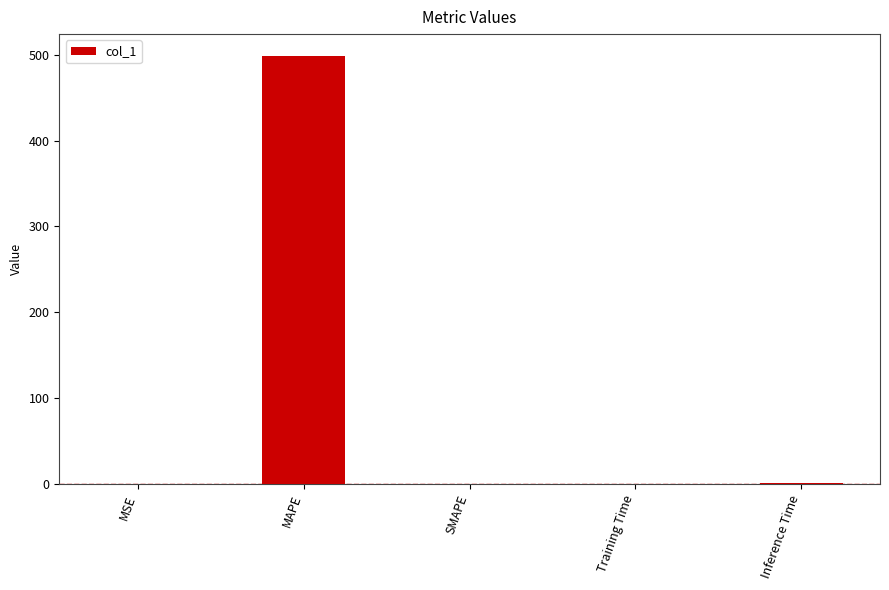

What value does the data have at MSE?

0.1